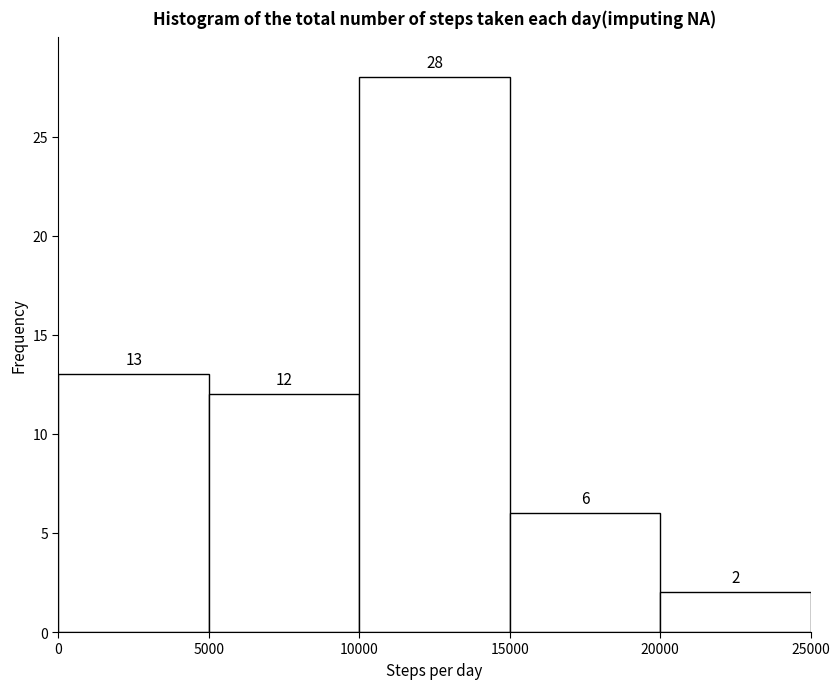

Which range on the x-axis has the tallest bar?

10000 to 15000